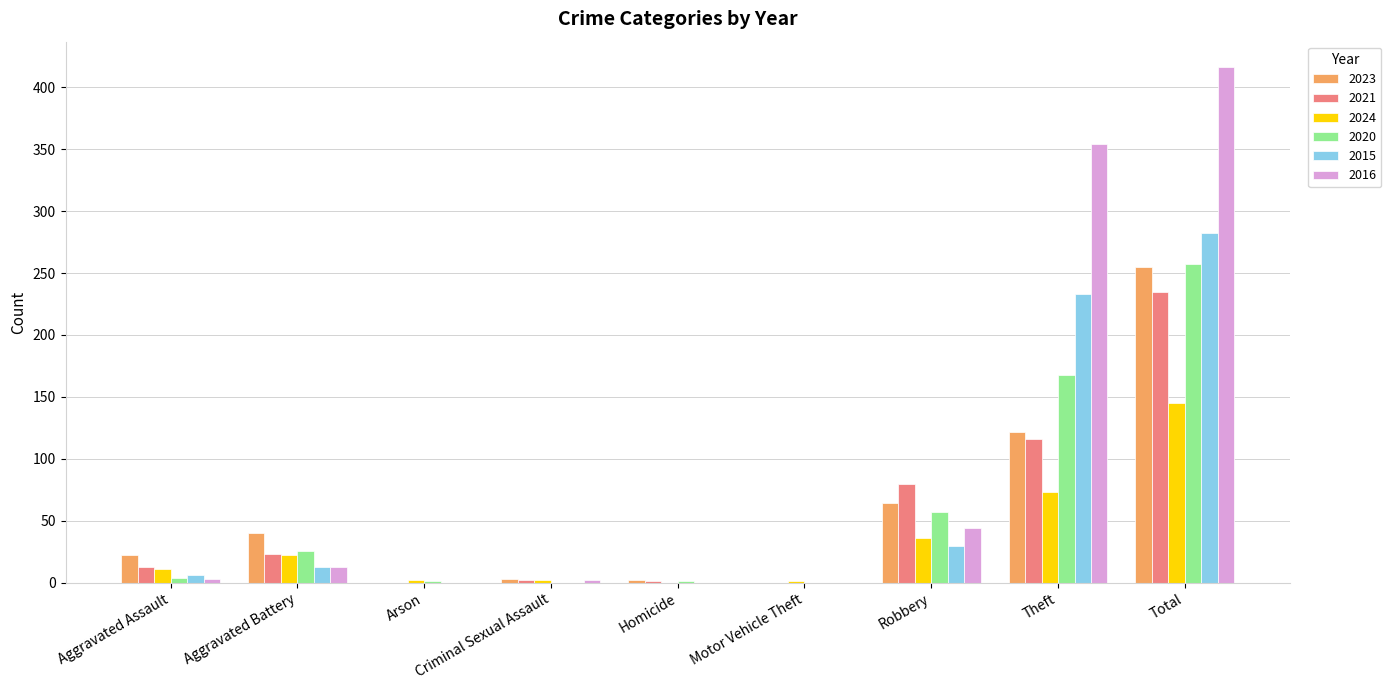

What is the greatest value displayed?

416